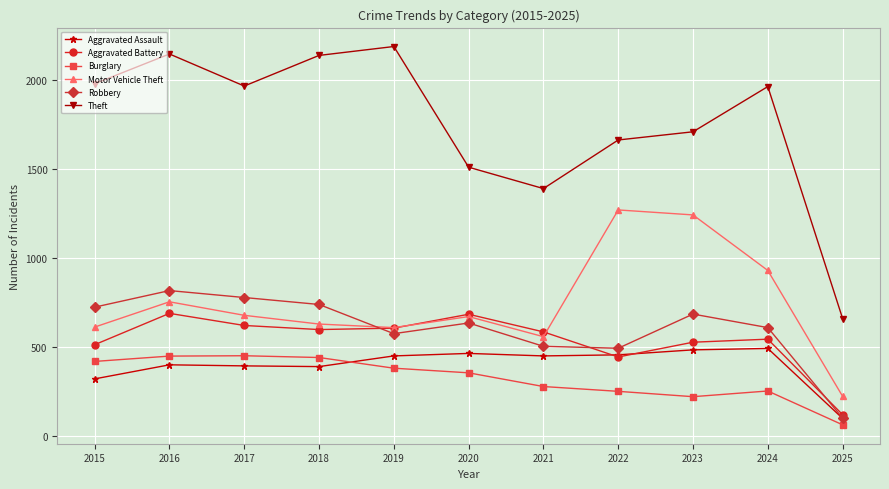

What is the spread (max minus min) of values at 2025?

597